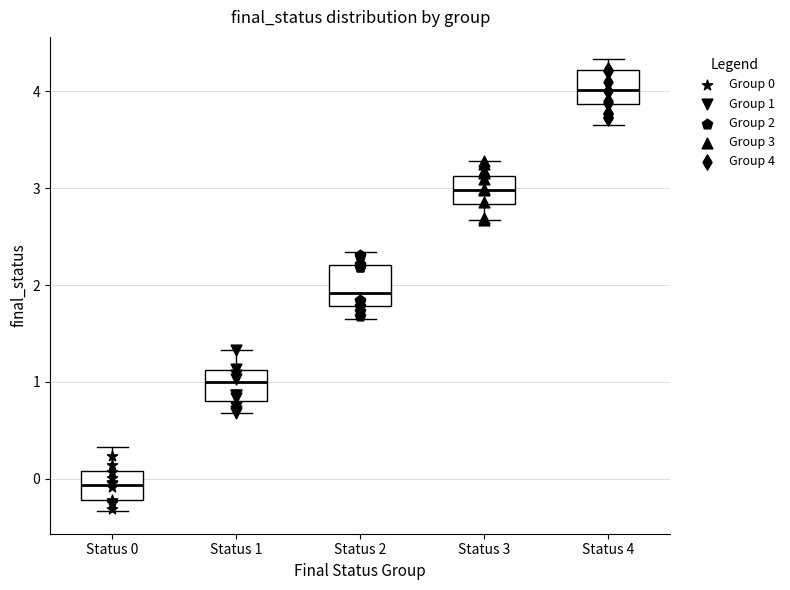

Reading left to right, read every box against the y-axis: the position of its median line, the range the box covers, and the ends of its whiskers. The values are not printed on the chart, so give them approximately, as read against the axis.

Status 0: median -0.1, box -0.2 to 0.1, whiskers -0.3 to 0.3
Status 1: median 1.0, box 0.8 to 1.1, whiskers 0.7 to 1.3
Status 2: median 1.9, box 1.8 to 2.2, whiskers 1.7 to 2.3
Status 3: median 3.0, box 2.8 to 3.1, whiskers 2.7 to 3.3
Status 4: median 4.0, box 3.9 to 4.2, whiskers 3.7 to 4.3